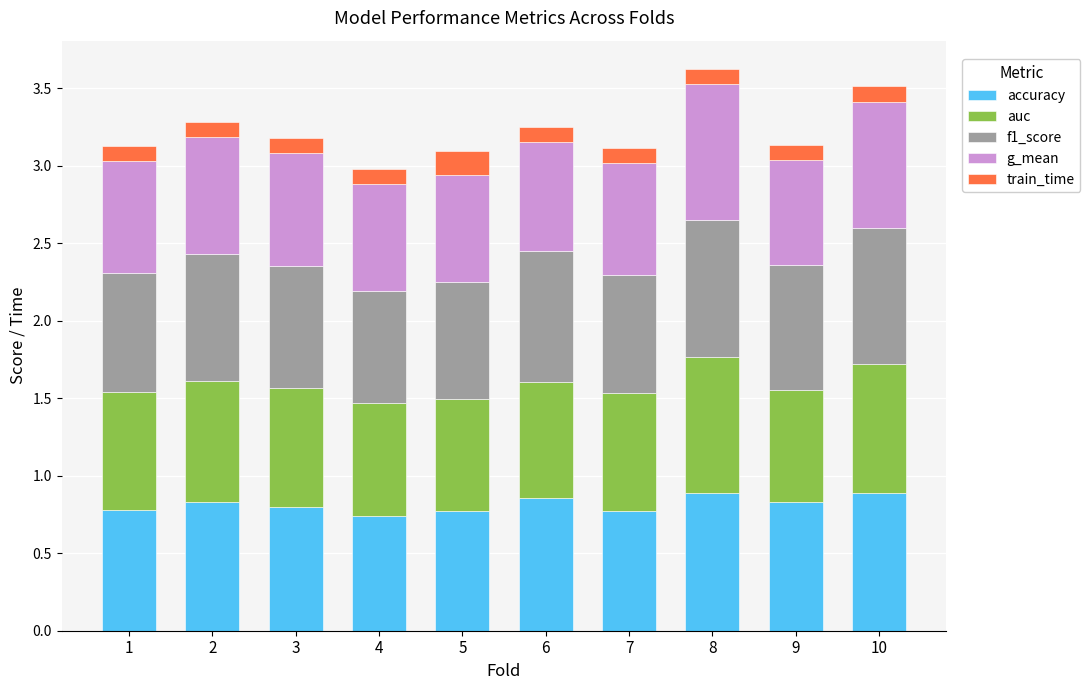

How many bars are there in total?

10